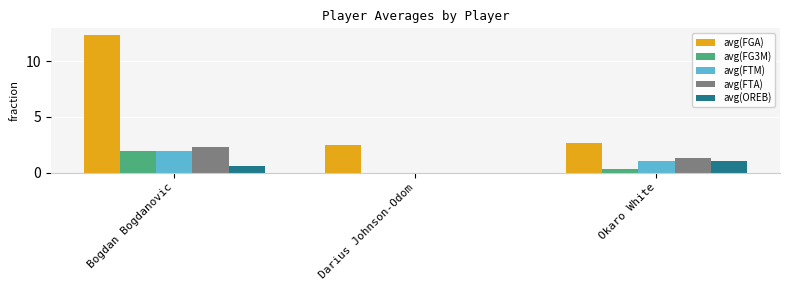

Between Bogdan Bogdanovic and Darius Johnson-Odom, which series saw the biggest shift?

avg(FGA)